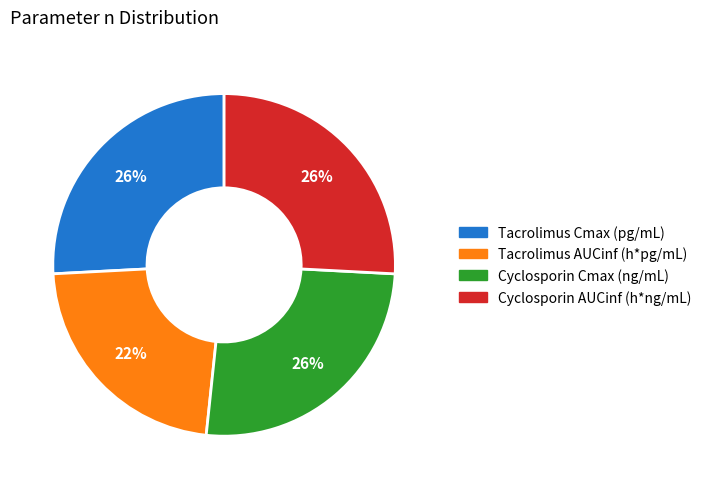

To the nearest percent, what is the average slice percentage?

25%